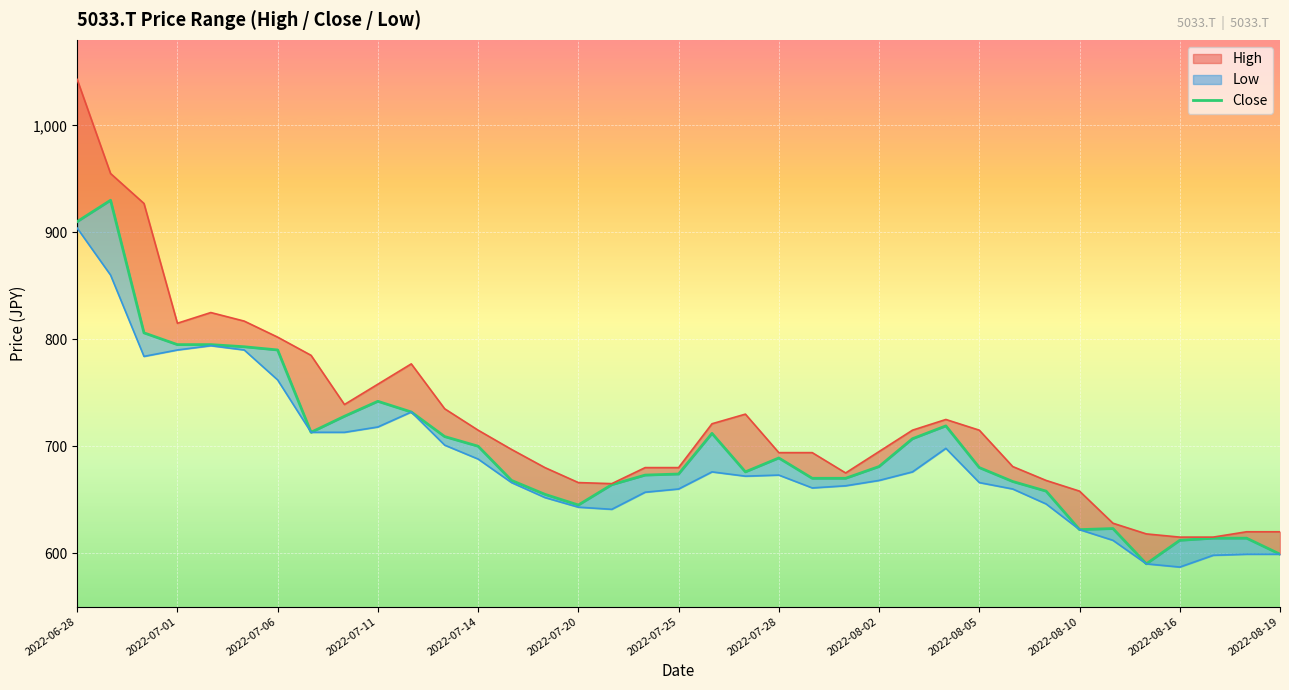

Reading left to right, transcribe all the data shown in this chart.

910	930	806	795	795	793	790	713	728	742	732	709	700	668	655	645	664	673	674	712	676	689	670	670	681	707	719	680	667	658	622	623	590	612	614	614	599